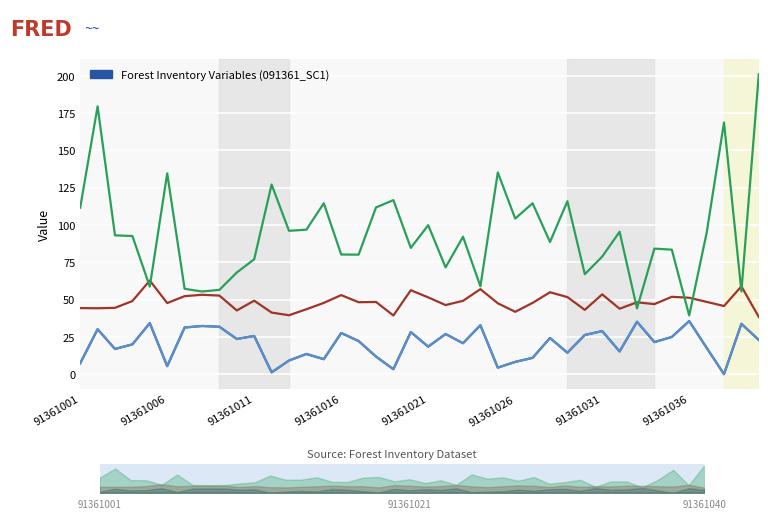

At how many categories does at least one series exceed 186?

1